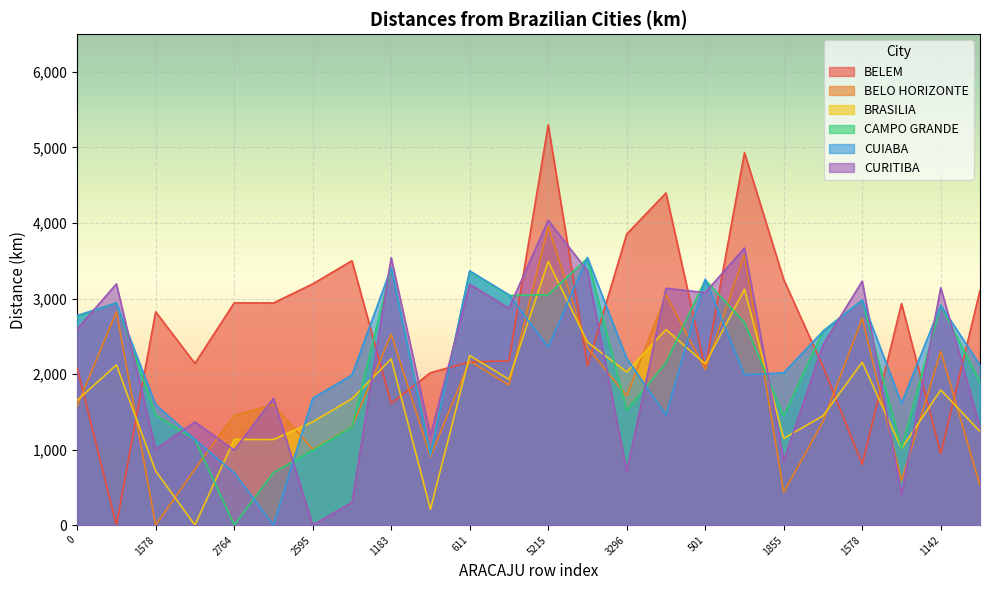

At which label does BELO HORIZONTE reach its minimum?

1578